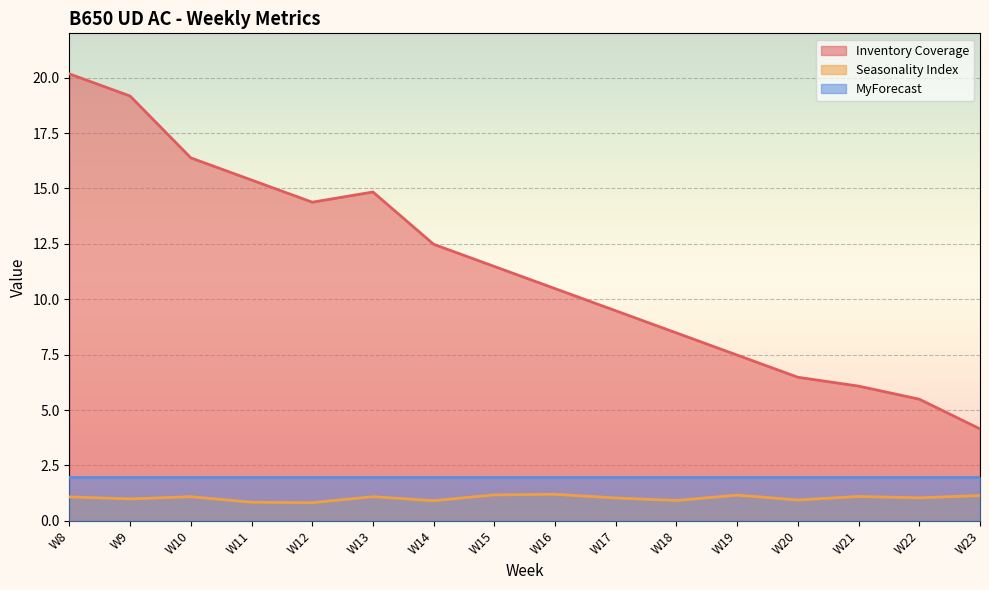

What is the difference between the maximum and minimum values in the Seasonality Index series?

0.4